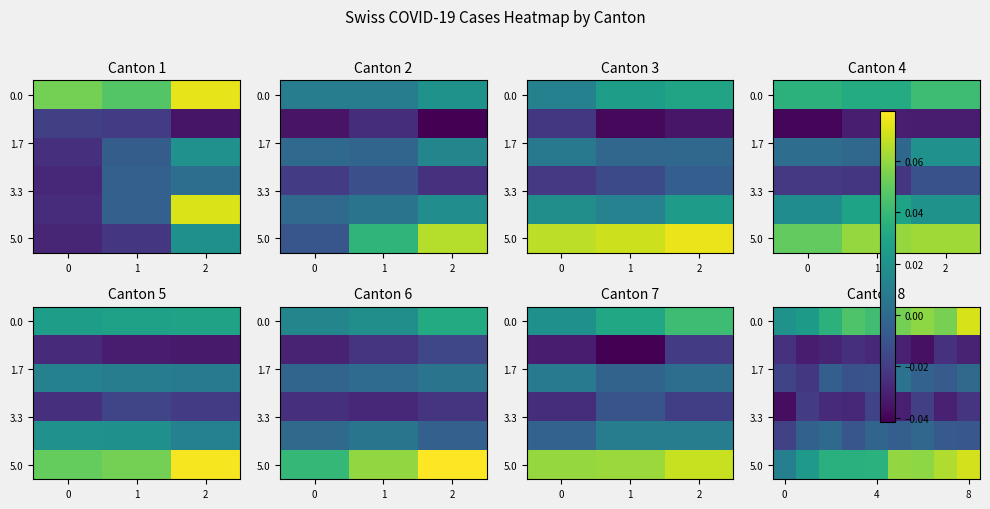

What is the spread (max minus min) of values at 2?

0.1